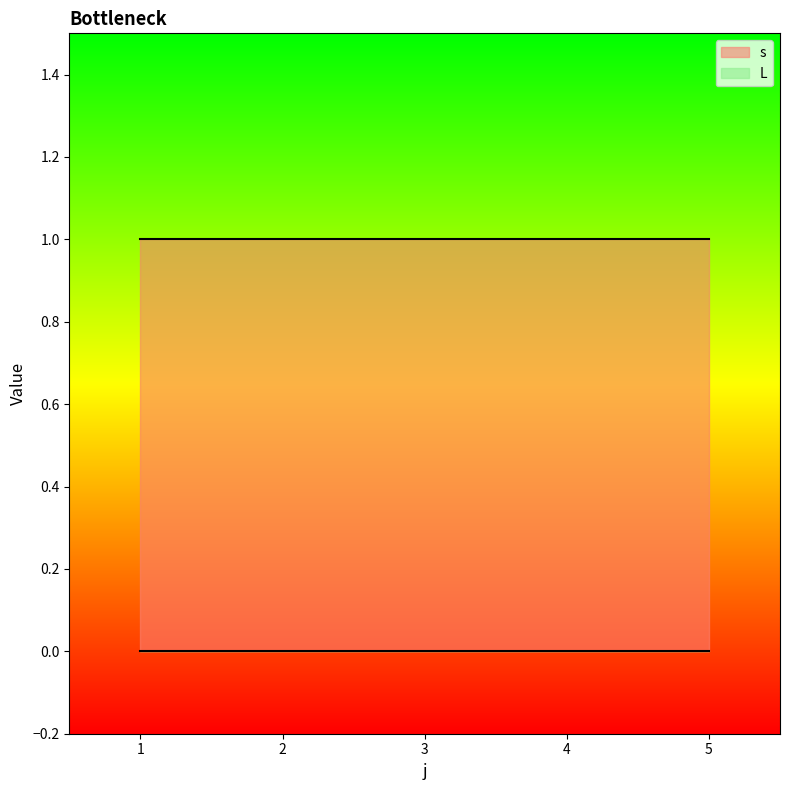

Does the chart display data point markers on the line(s)?

No